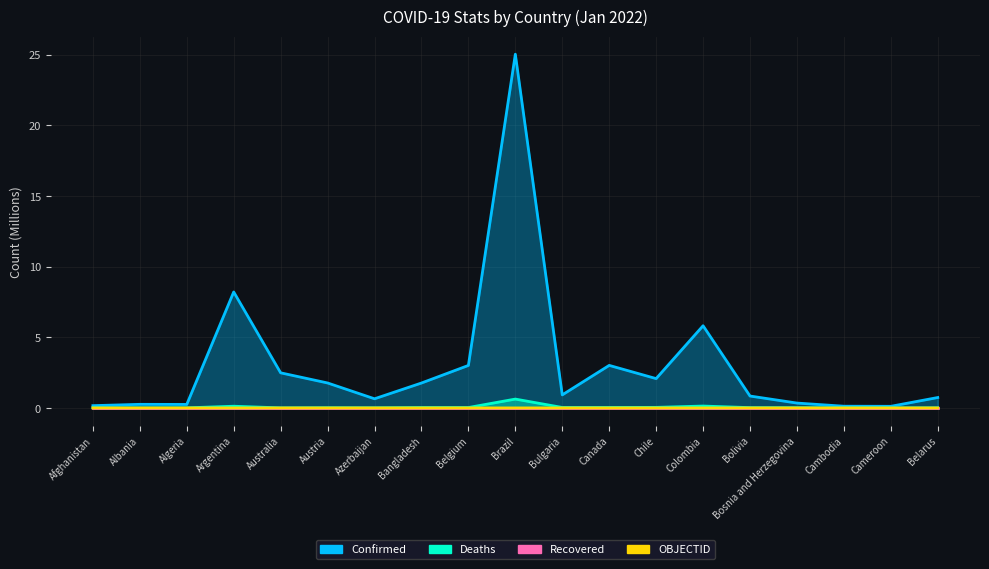

How many data points does each series have?

19